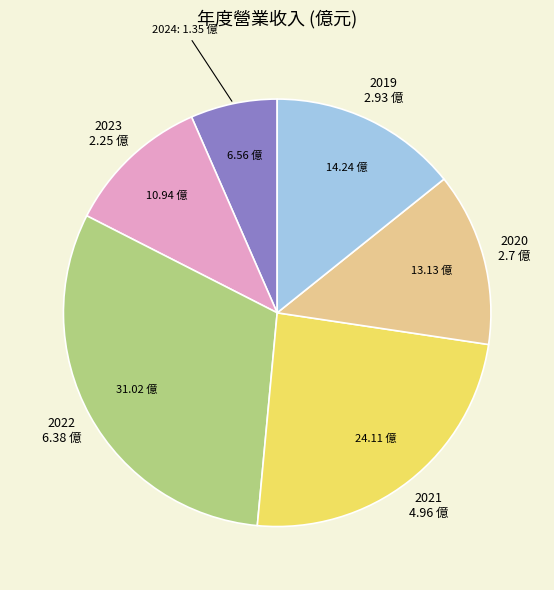

Count the number of slices in the pie.

6